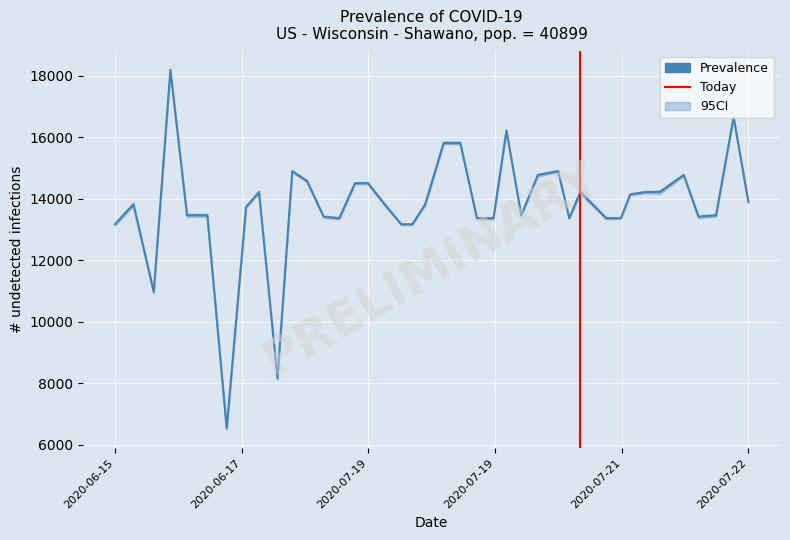

At which label is the value closest to 12355?

2020-06-15